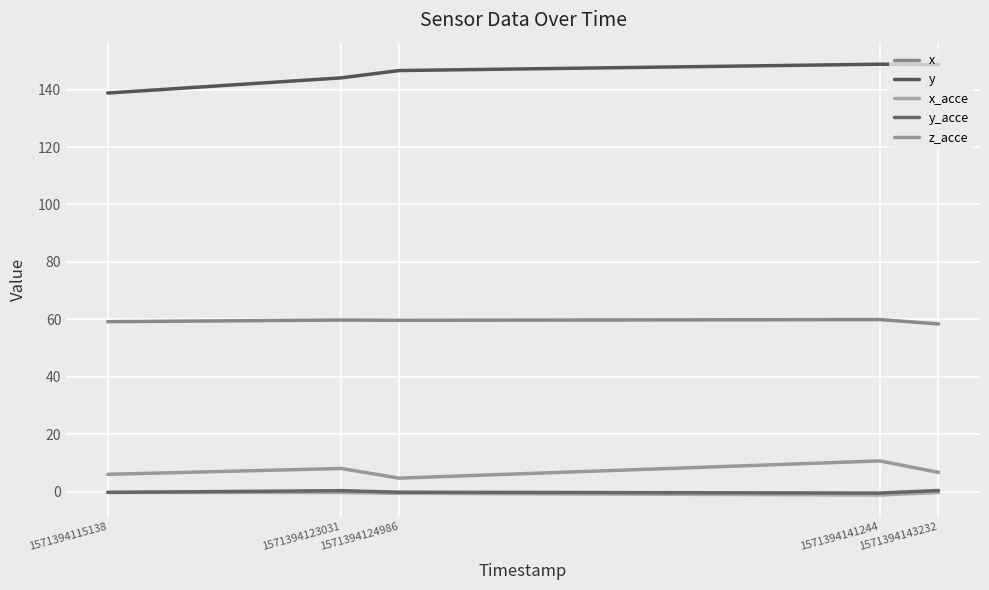

Where is the first local minimum for y_acce?

1571394141244